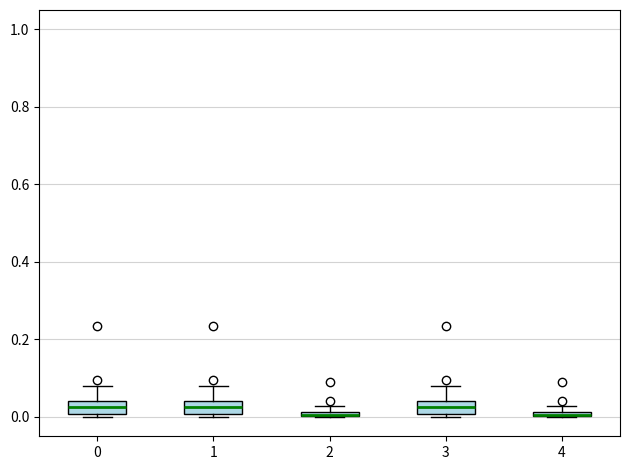

Where is the lower edge of the box at x = 1 on the y-axis? The values are not printed on the chart, so give them approximately, as read against the axis.

0.00